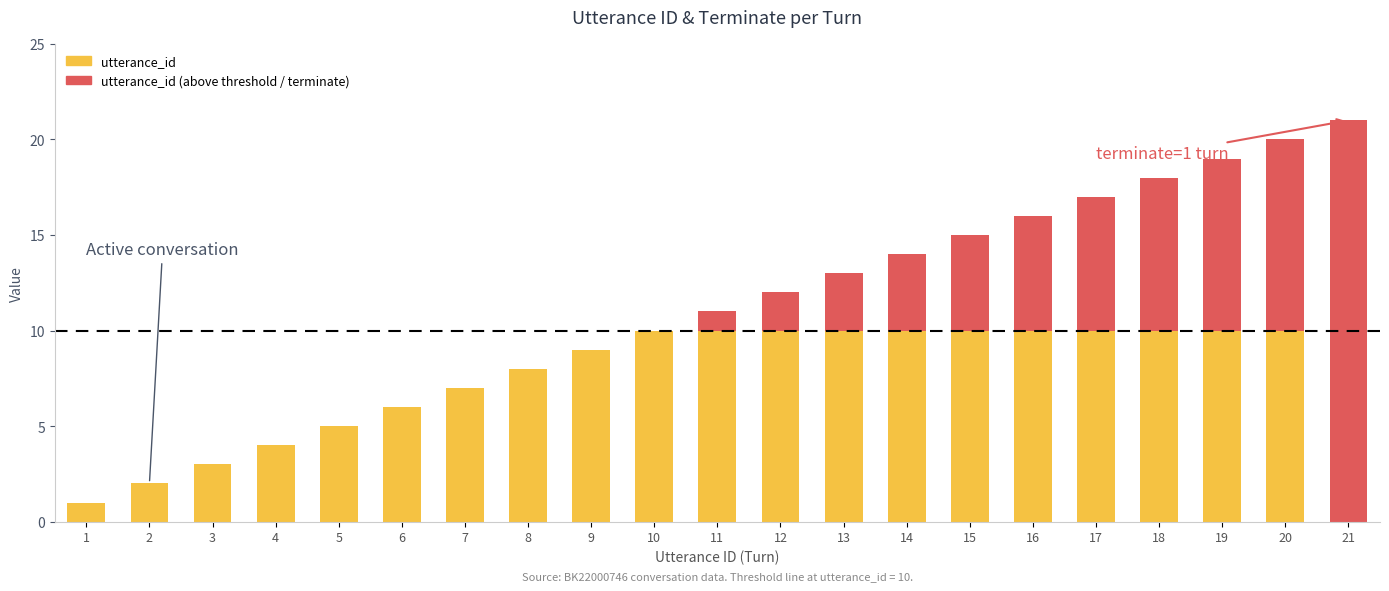

Is it true that utterance_id equals 11 at 11?

True